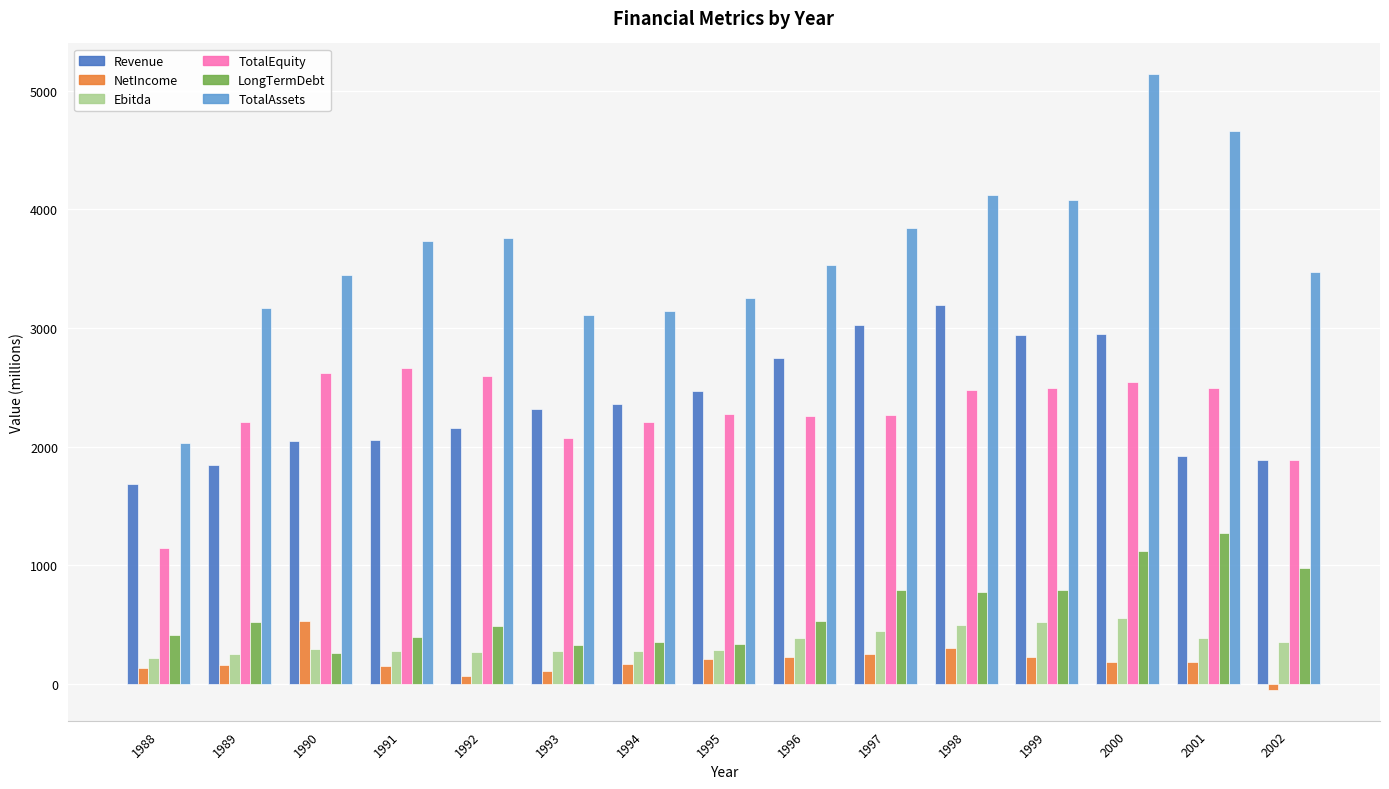

The value of Revenue at 1996 is 2749.9. True or false?

True